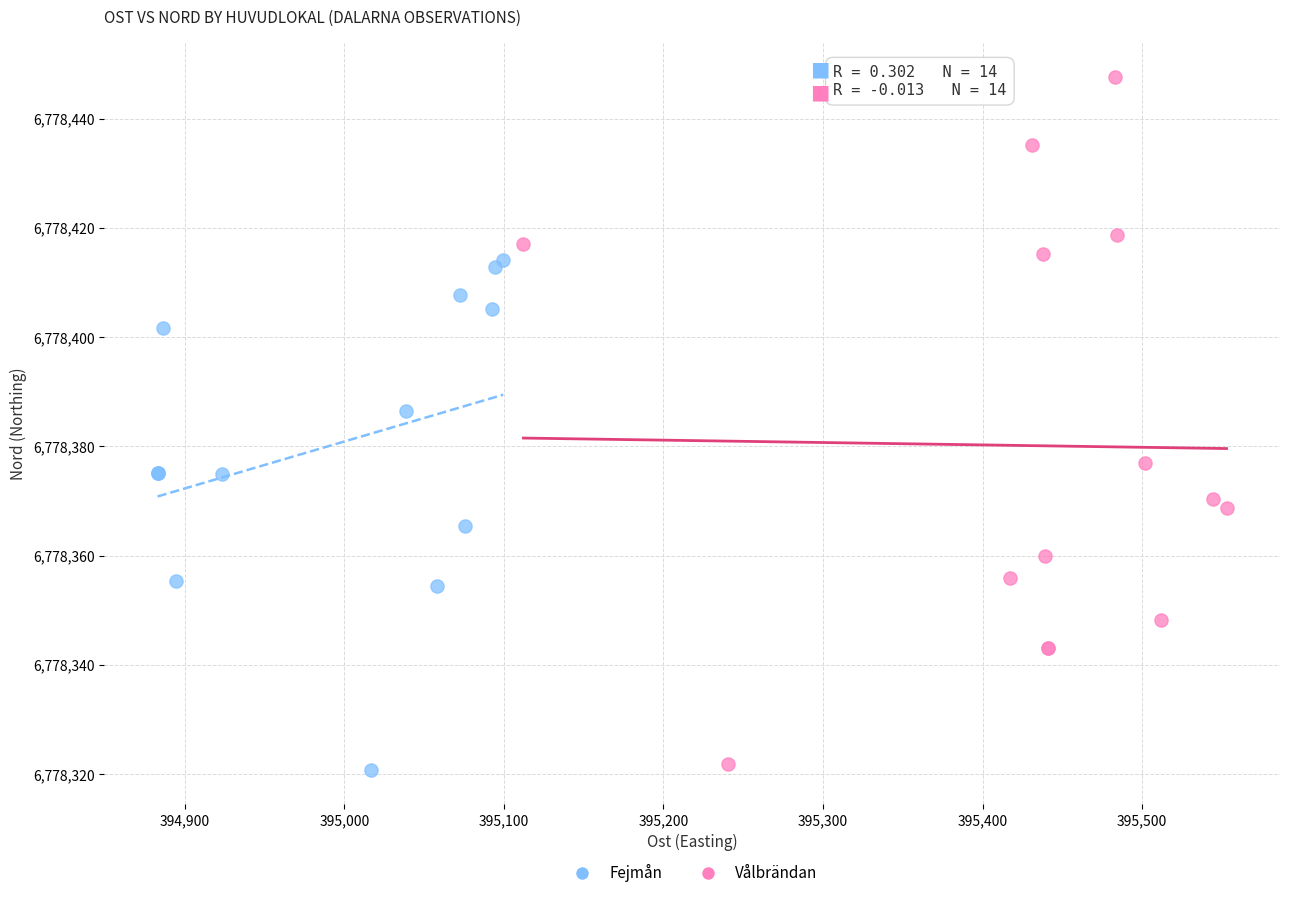

Which series reaches the maximum Y coordinate?

Vålbrändan